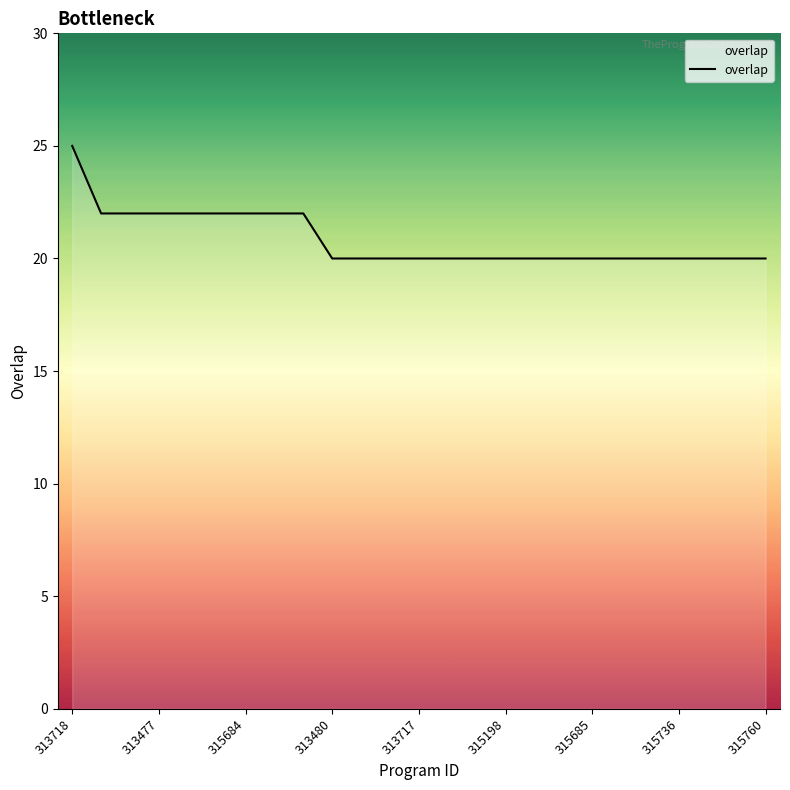

What is the greatest value displayed?

25